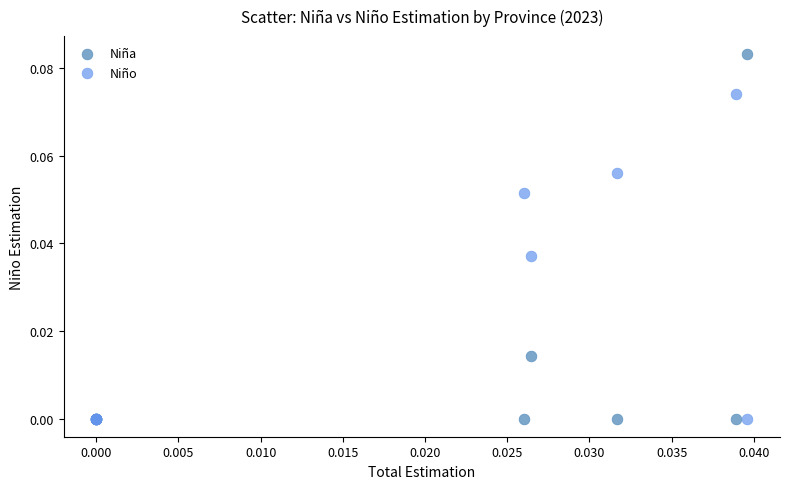

Which series reaches the maximum Y coordinate?

Niña